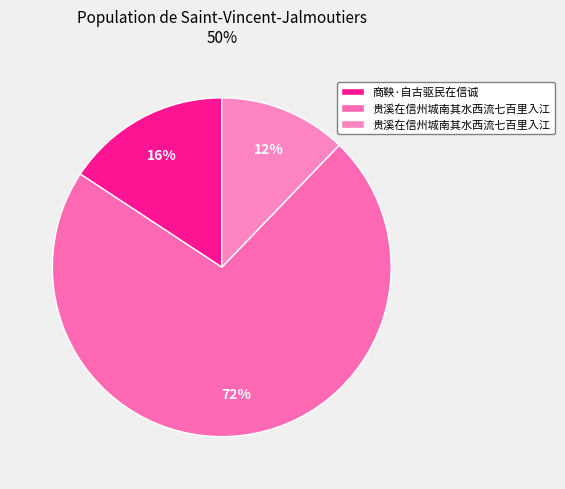

To the nearest percent, what is the average slice percentage?

33%